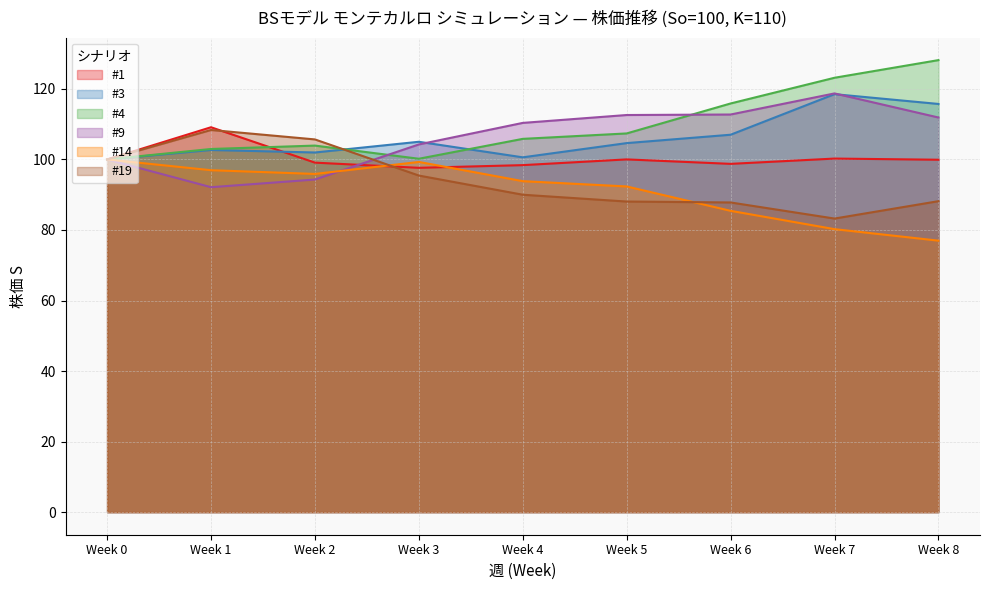

True or false: #3 has a value of 118.5 at Week 7.

True